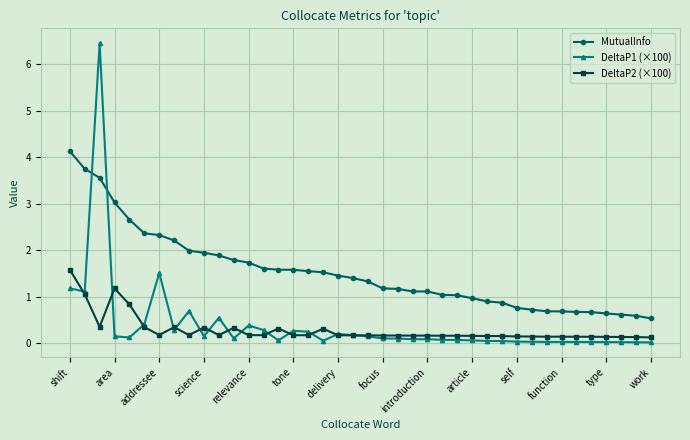

What is the difference between the maximum and minimum values in the DeltaP2 (×100) series?

1.5